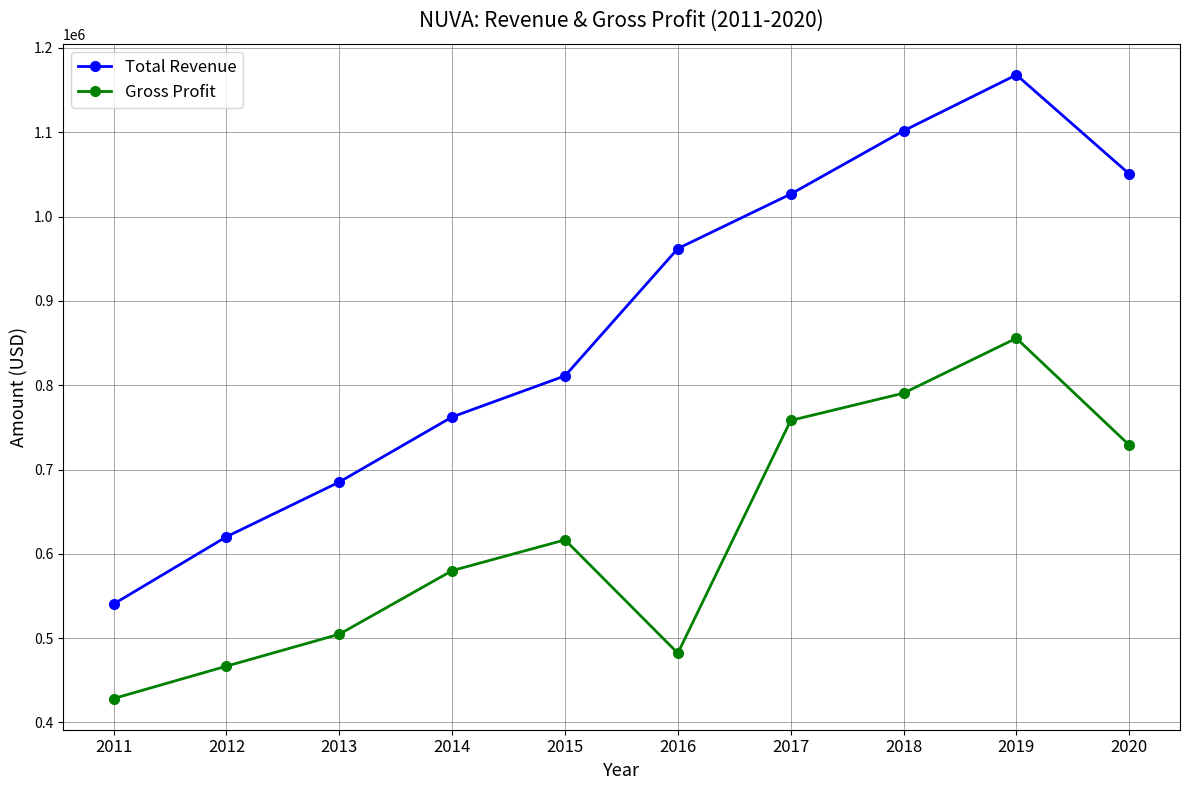

At which category is the sum across all series the highest?

2019